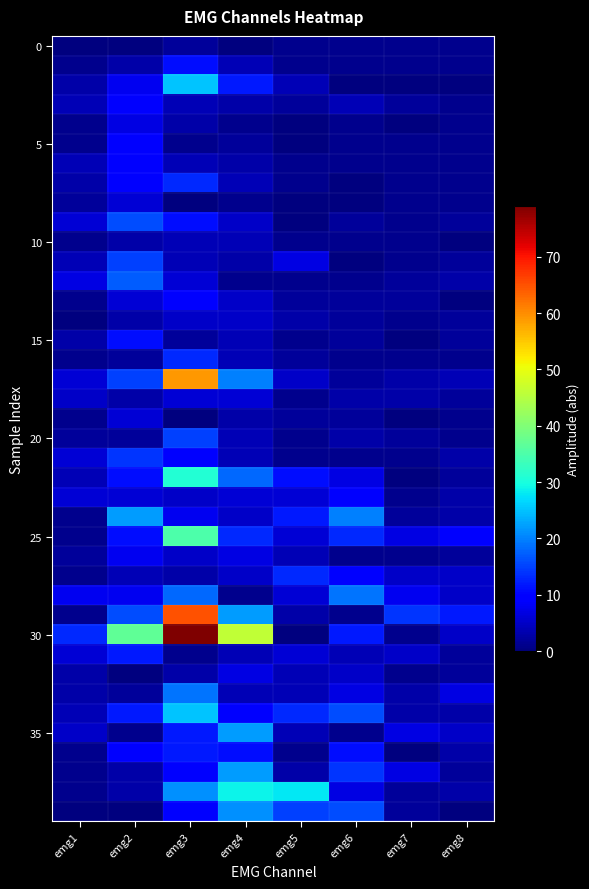

At how many categories does at least one series exceed 37?

2